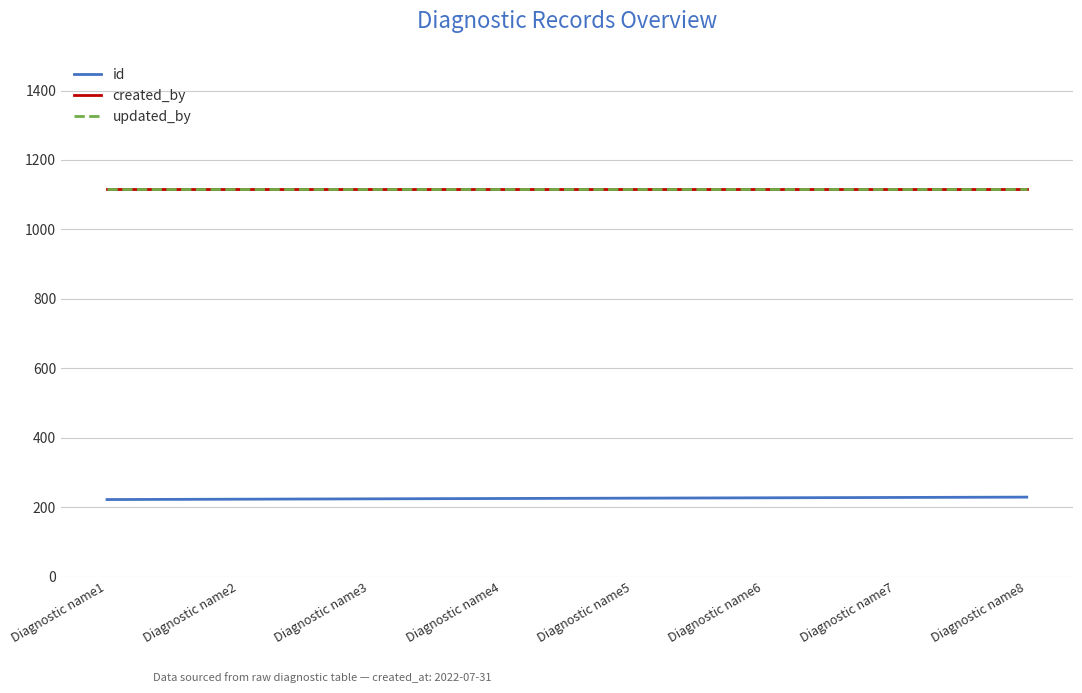

Reading left to right, extract all data points from this chart.

id: 222	223	224	225	226	227	228	229
created_by: 1116	1116	1116	1116	1116	1116	1116	1116
updated_by: 1116	1116	1116	1116	1116	1116	1116	1116